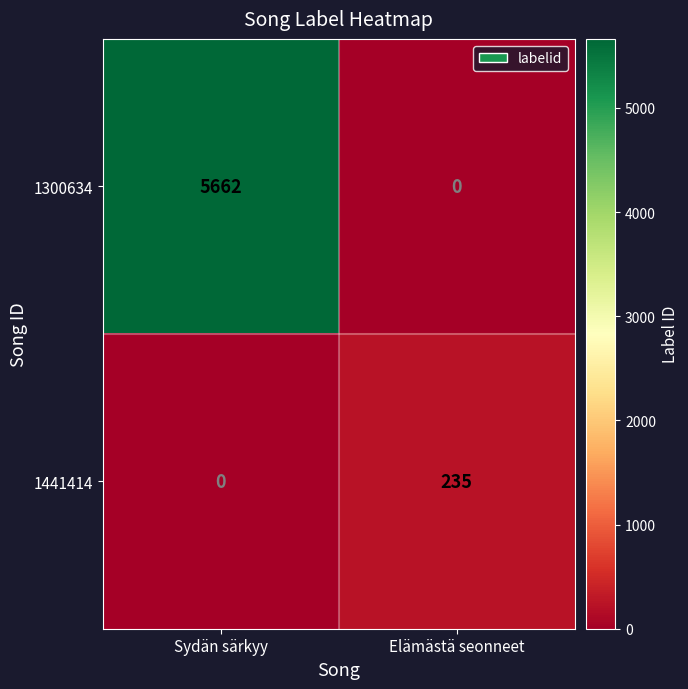

What is the highest value of the 1441414 series?

235